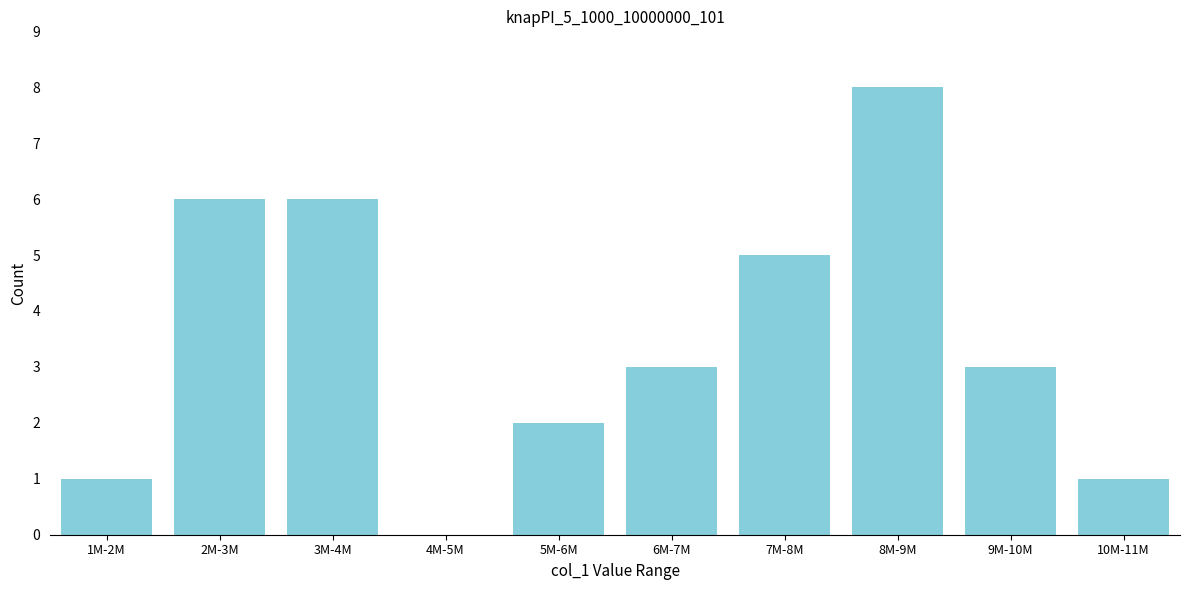

Reading left to right, what are all the values shown in this chart?

1M-2M=1	2M-3M=6	3M-4M=6	4M-5M=0	5M-6M=2	6M-7M=3	7M-8M=5	8M-9M=8	9M-10M=3	10M-11M=1